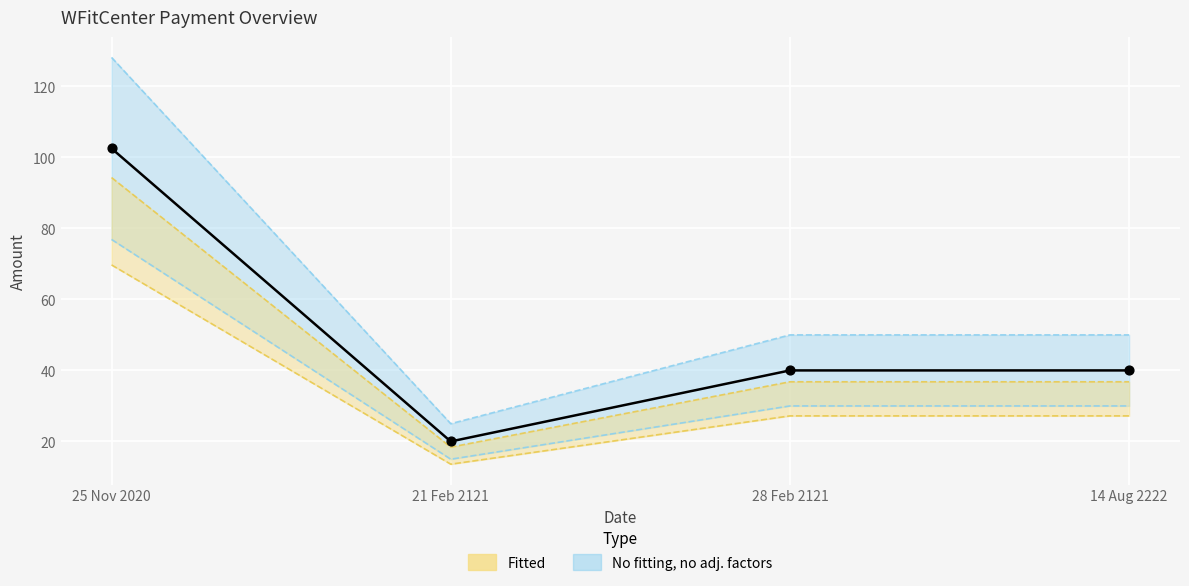

What is the ratio of the value at 14 Aug 2222 to the value at 21 Feb 2121?

2.0